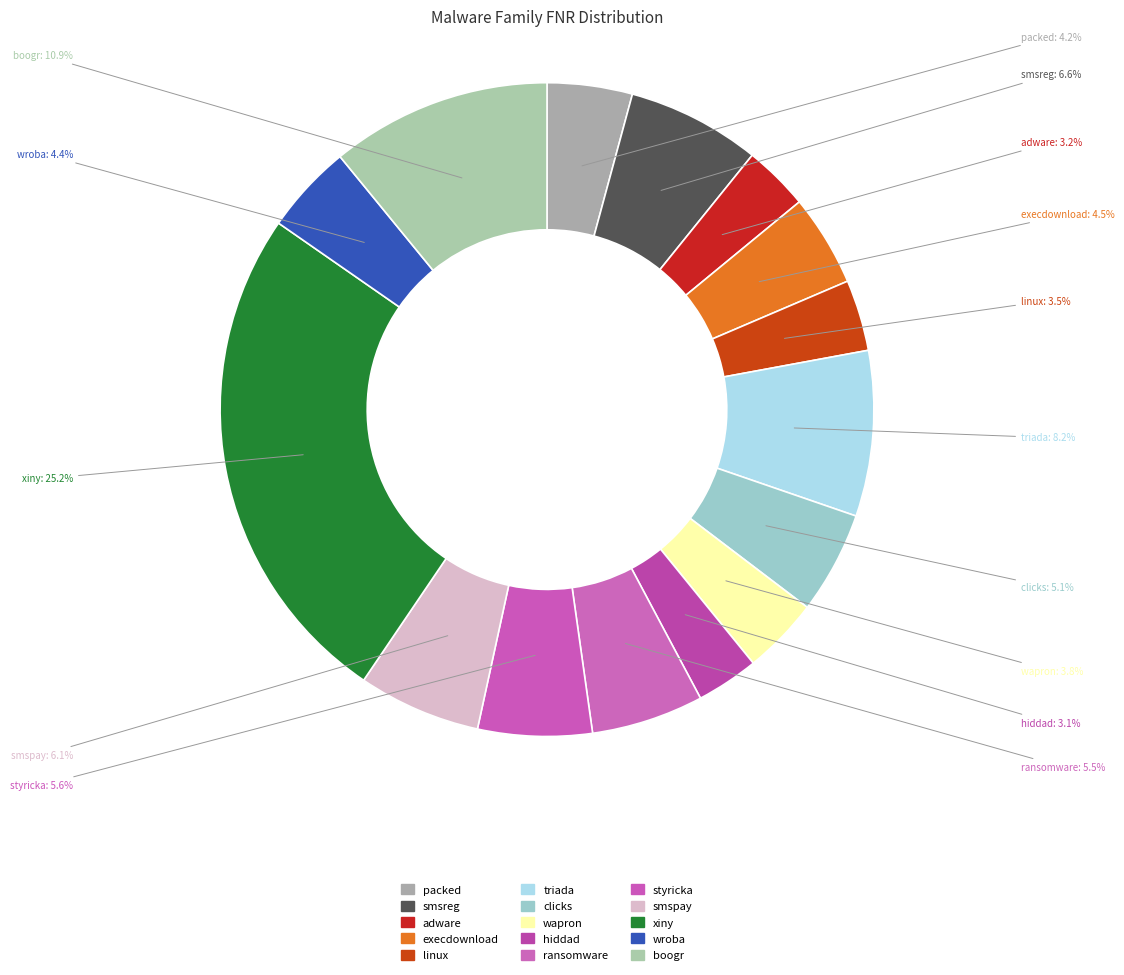

To the nearest percent, what is the difference between the largest and smallest slice percentages?

22%